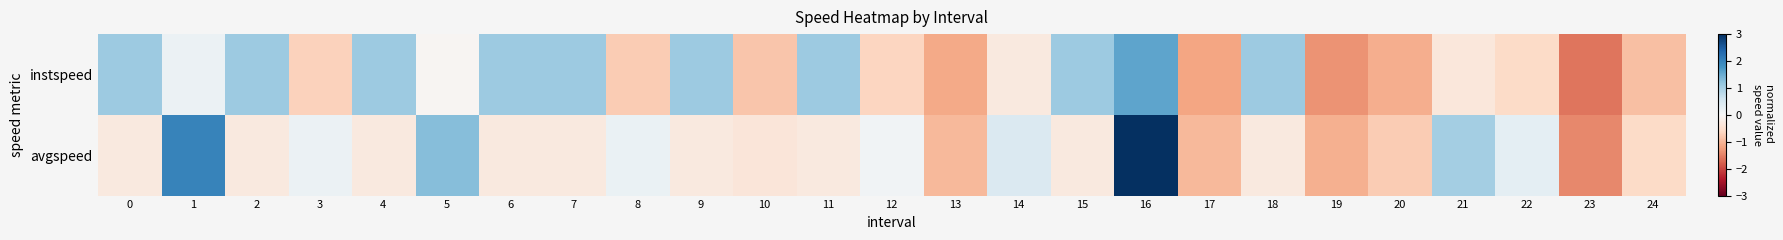

At how many categories does at least one series exceed 1?

13